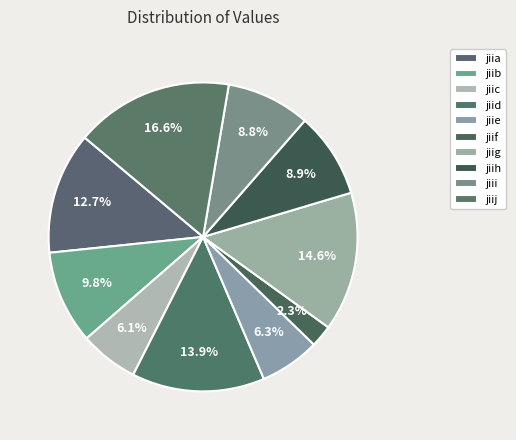

Is it true that jiid is 26% of the pie?

False